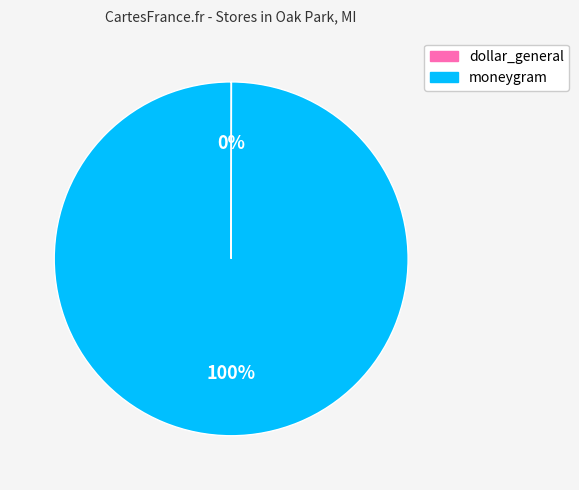

True or false: moneygram accounts for 100% of the total.

True